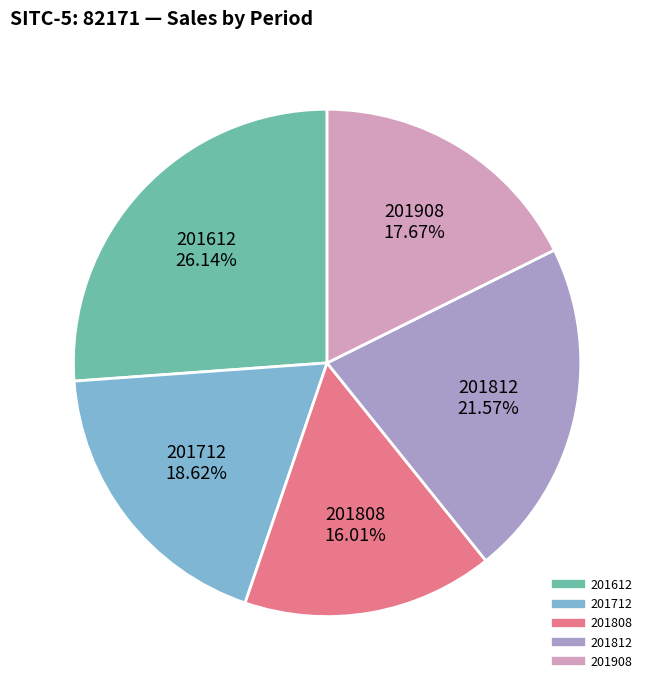

Which category has the smallest portion of the pie?

201808